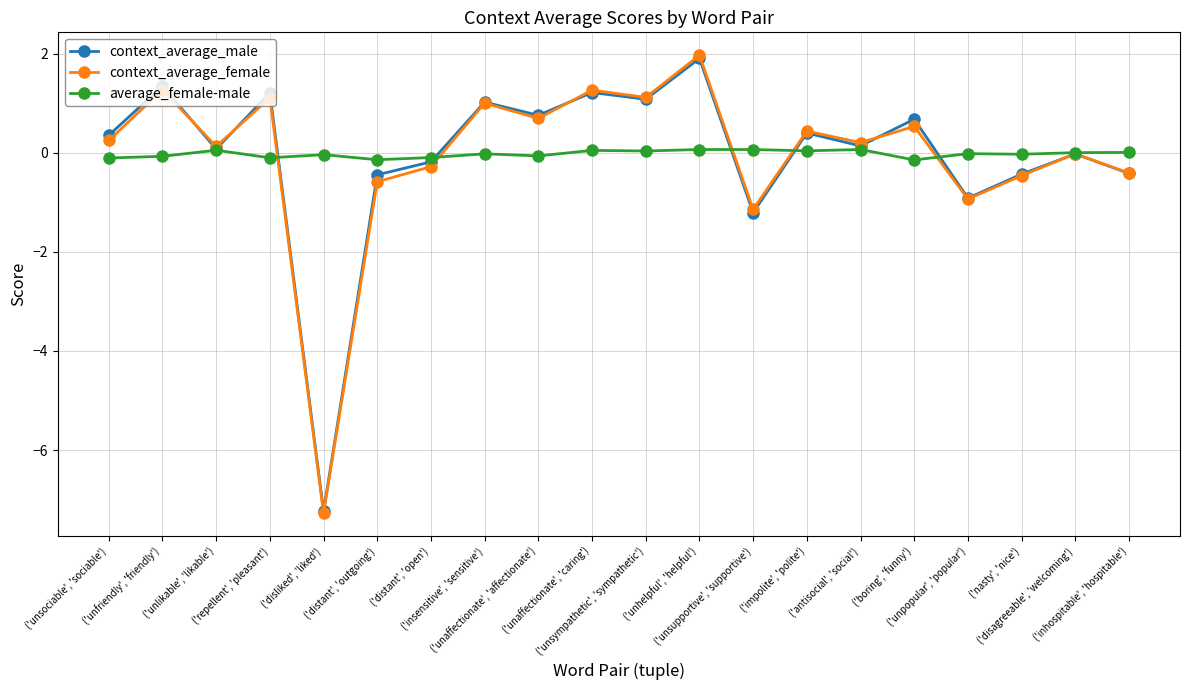

Does the chart display data point markers on the line(s)?

Yes